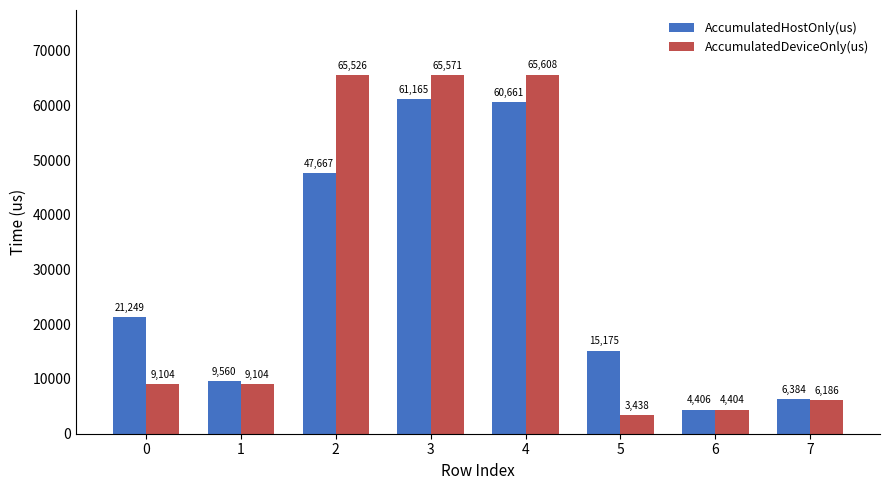

At how many categories does at least one series exceed 18530?

4